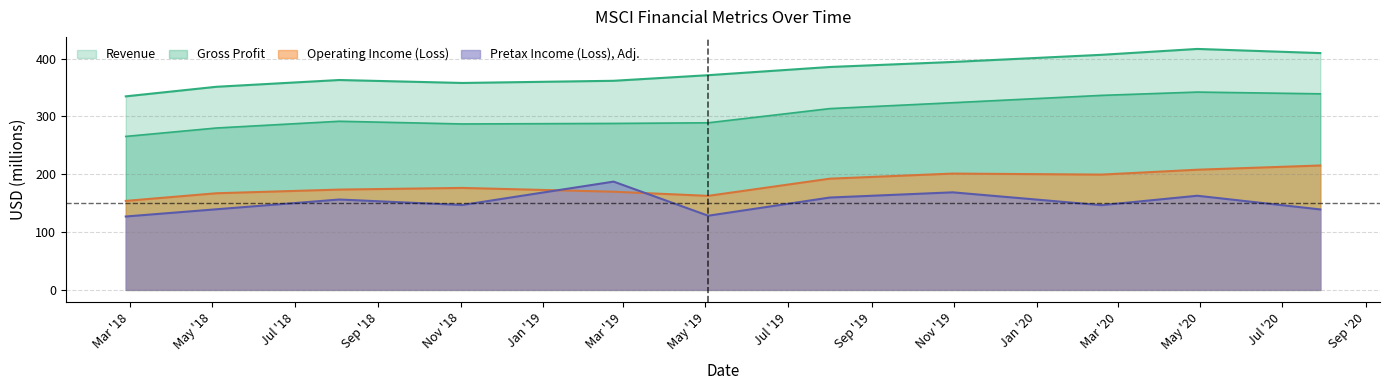

Where is Pretax Income (Loss), Adj. nearest to the value 157?

2018-08-03